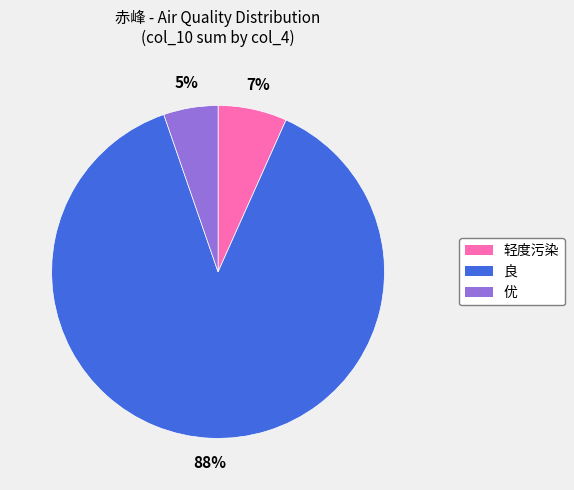

Is it true that 良 is 96% of the pie?

False